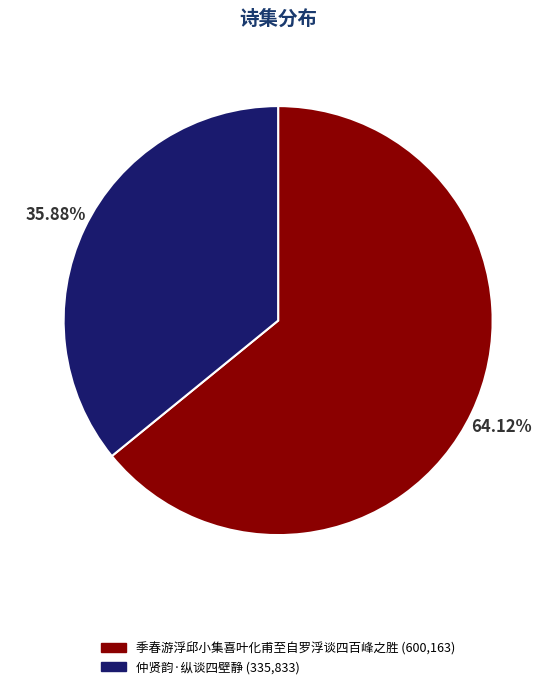

What percentage is the 季春游浮邱小集喜叶化甫至自罗浮谈四百峰之胜 slice, to the nearest percent?

64%